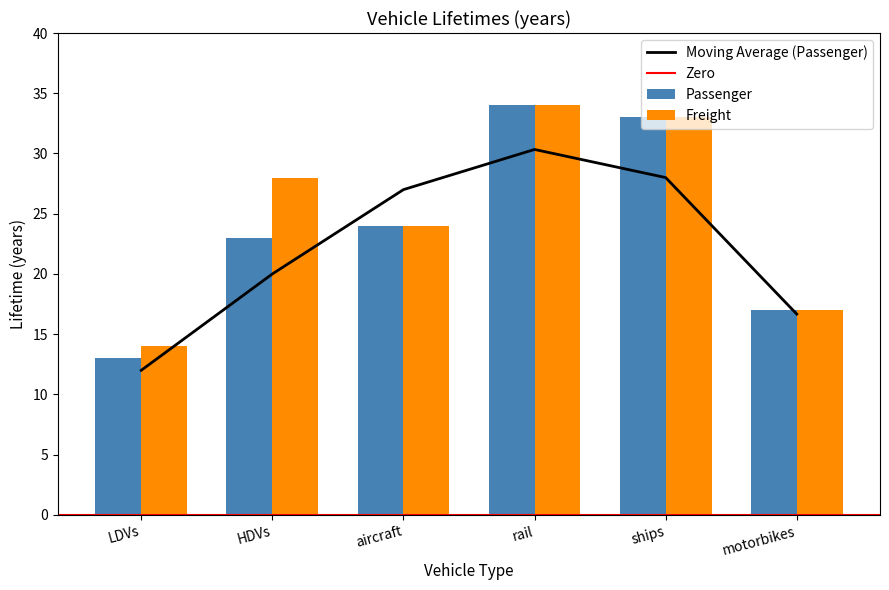

Reading left to right, extract all data points from this chart.

Passenger: 13	23	24	34	33	17
Freight: 14	28	24	34	33	17